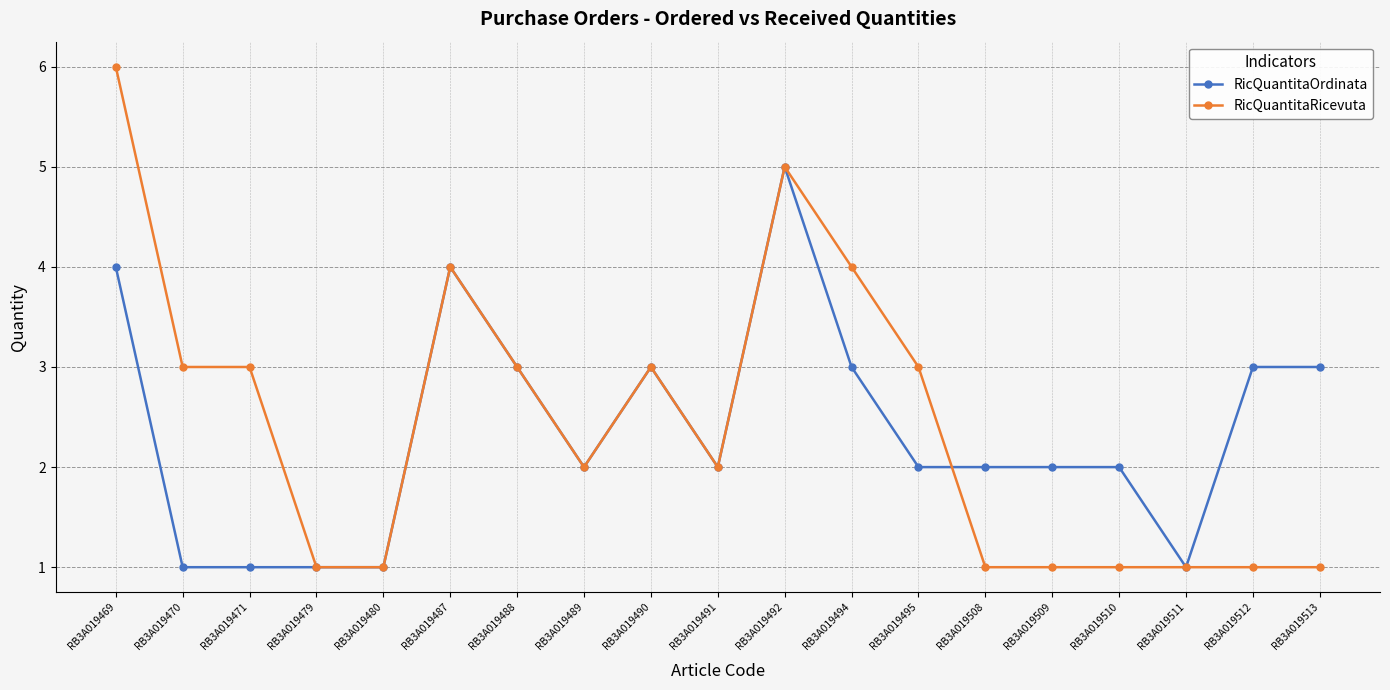

Is the value of RicQuantitaOrdinata at RB3A019490 greater than the value of RicQuantitaRicevuta at RB3A019487?

No